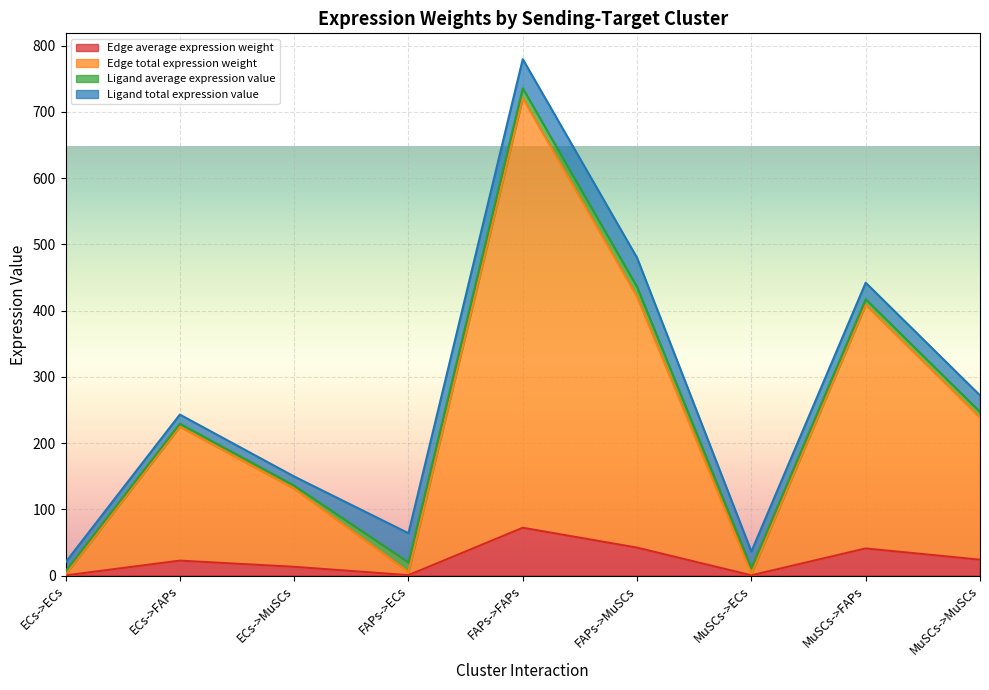

At which category is the sum across all series the highest?

FAPs->FAPs